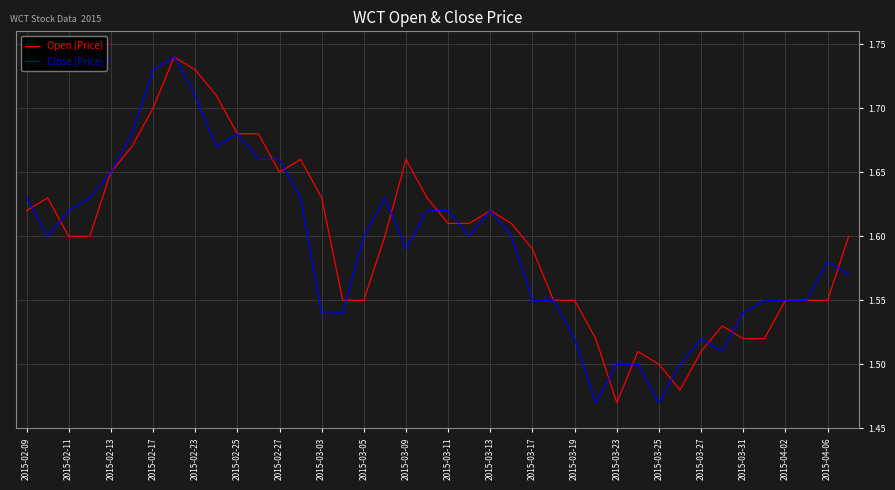

Where is Open (Price) nearest to the value 1?

2015-03-23